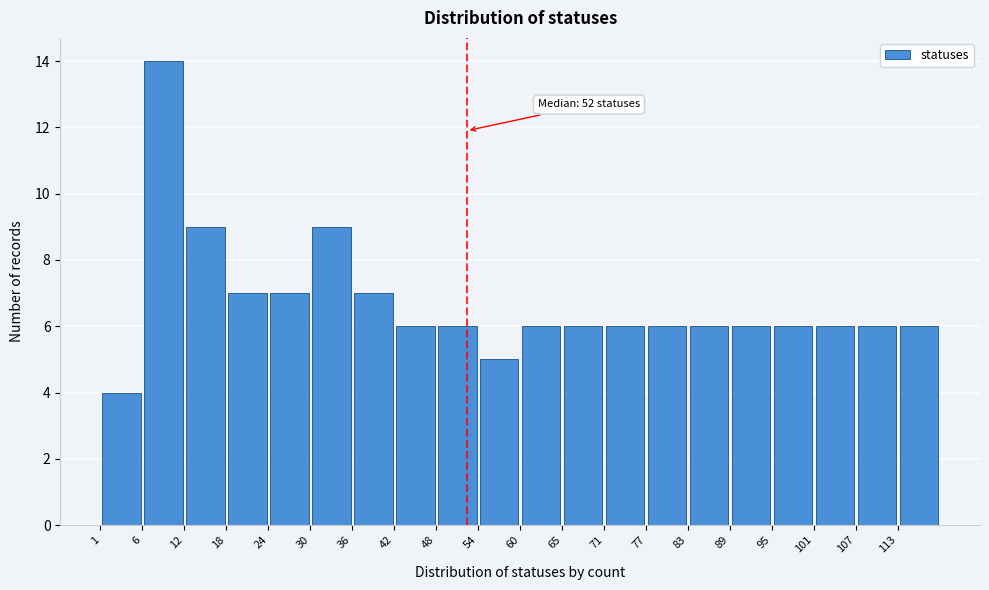

Which range on the x-axis has the tallest bar?

6.9 to 12.8